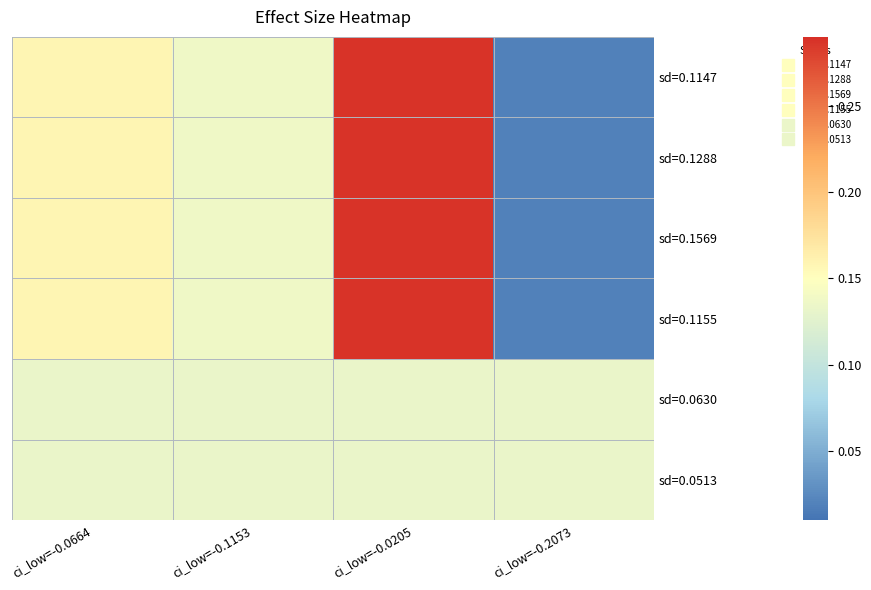

Between ci_low=-0.0664 and ci_low=-0.0205, which is larger?

ci_low=-0.0205